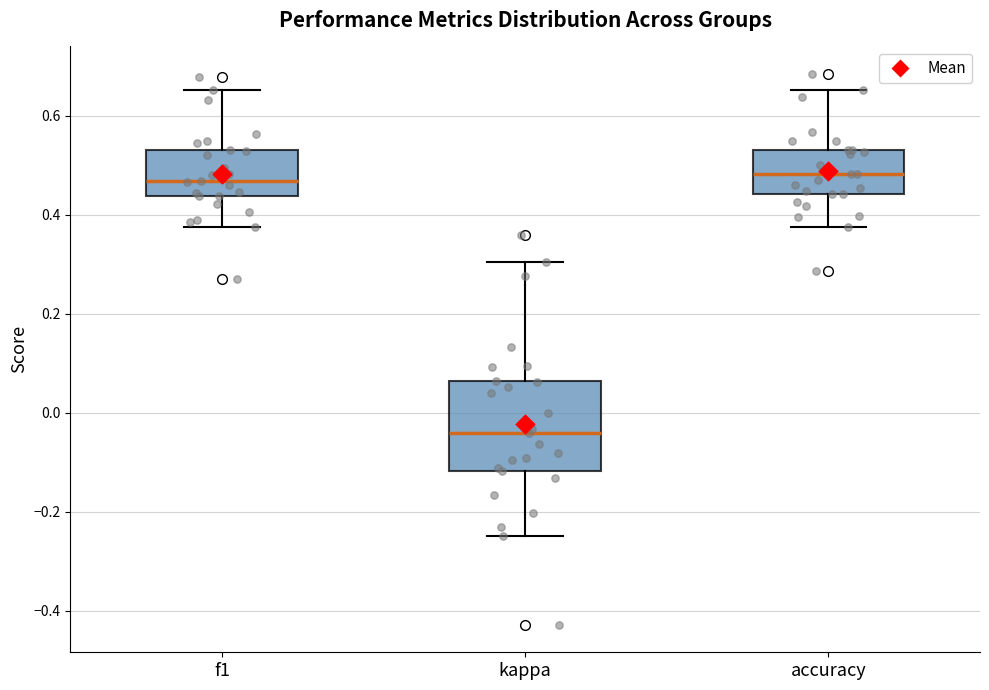

Comparing the boxes themselves (not the whiskers), which one is the tallest?

kappa